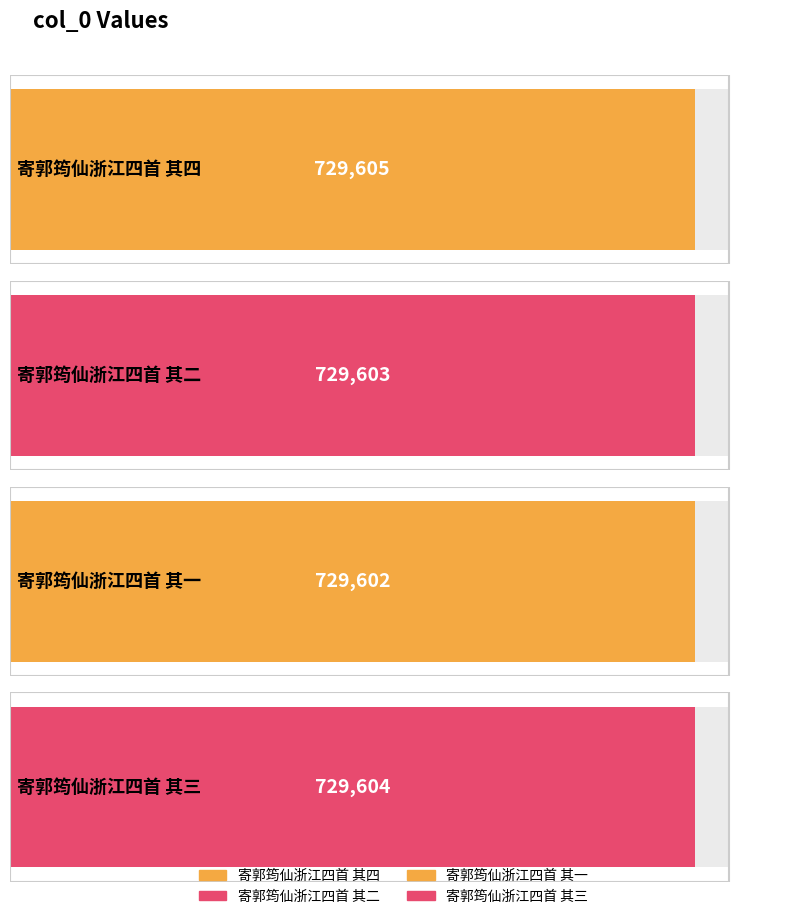

Which label corresponds to the smallest value in the chart?

寄郭筠仙浙江四首 其一